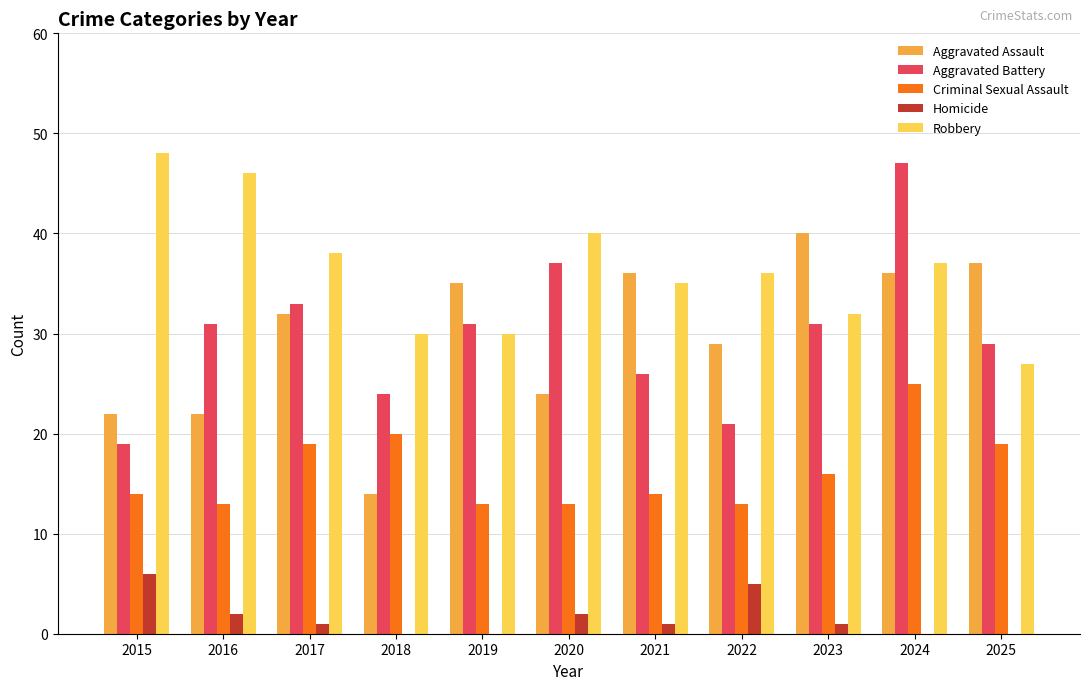

What is the sum of the Aggravated Battery values at 2015 and 2025?

48